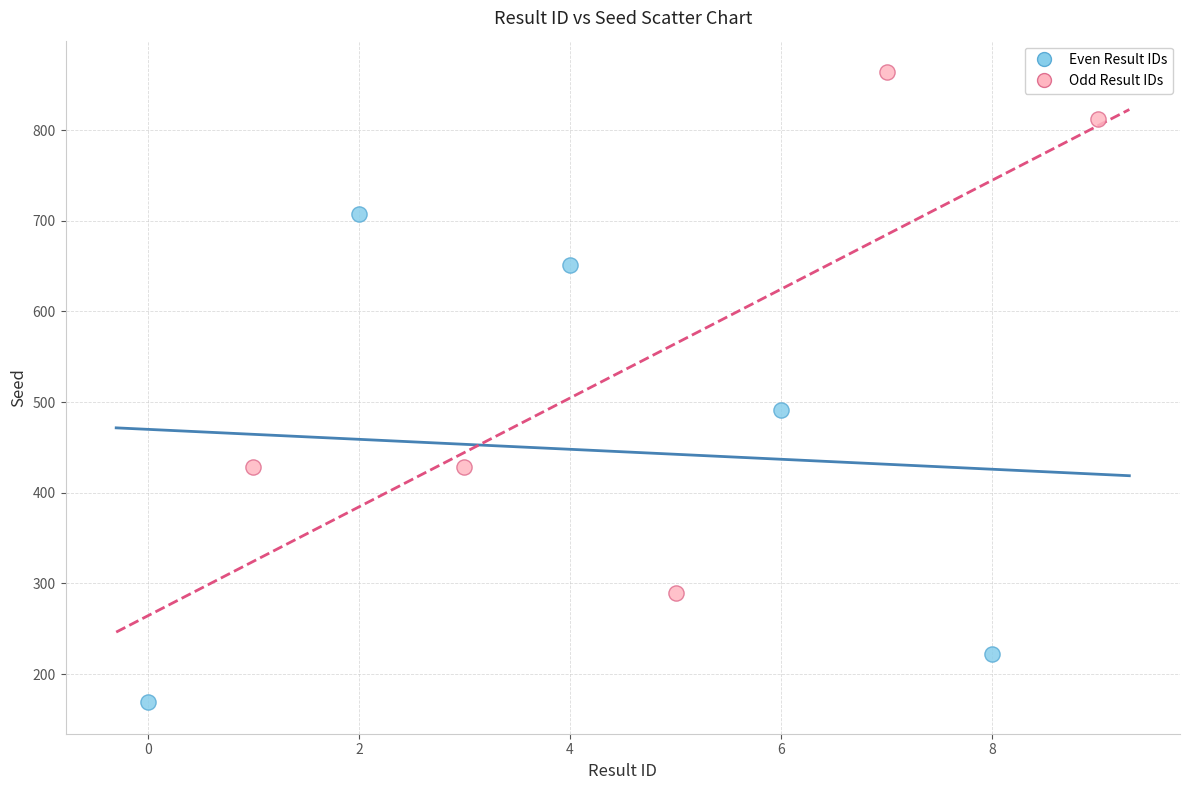

Which series contains the lowest Y value?

Even Result IDs